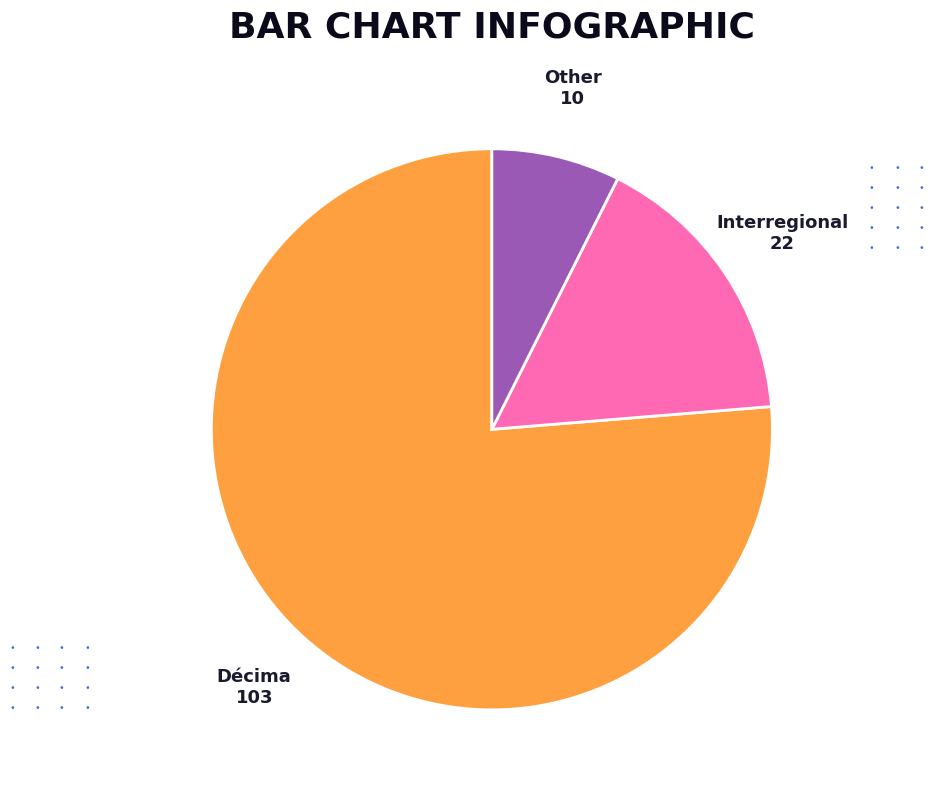

Does Décima account for over 50% of the chart?

Yes